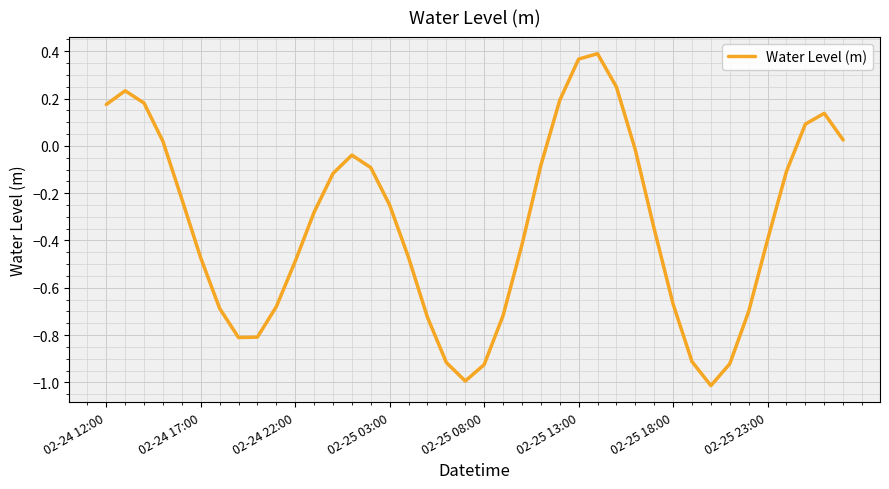

What is the smallest value displayed?

-1.0